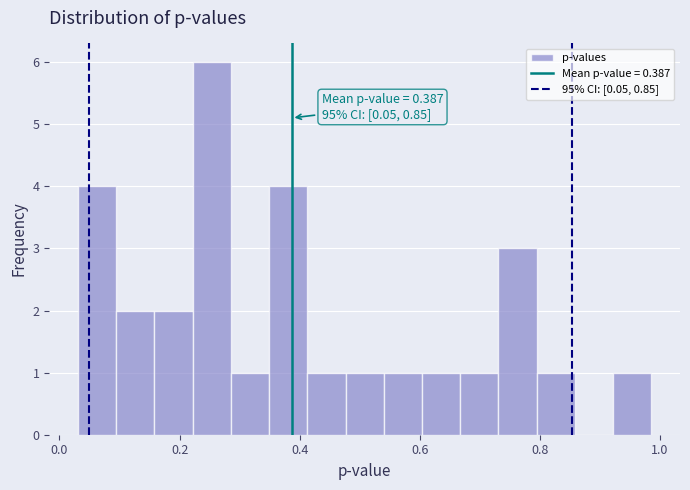

Read against the x-axis, roughly where is the centre of the tallest bar?

0.26